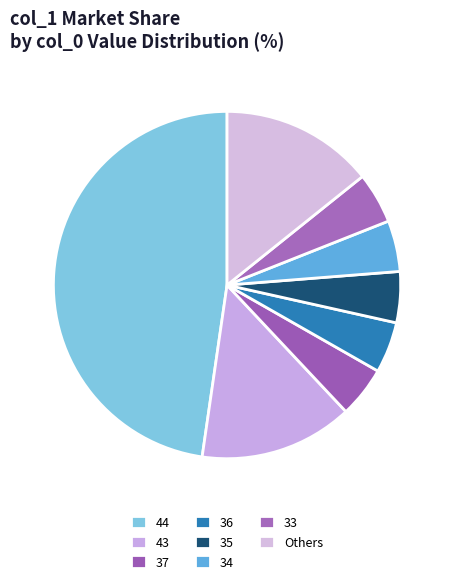

How many segments does this pie chart have?

8